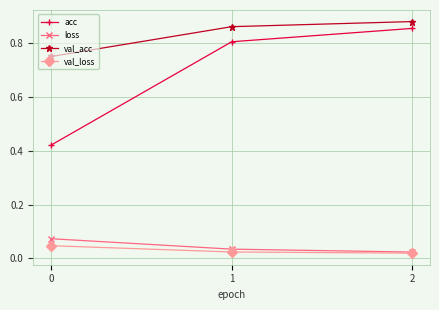

Which series has the widest spread of values?

acc